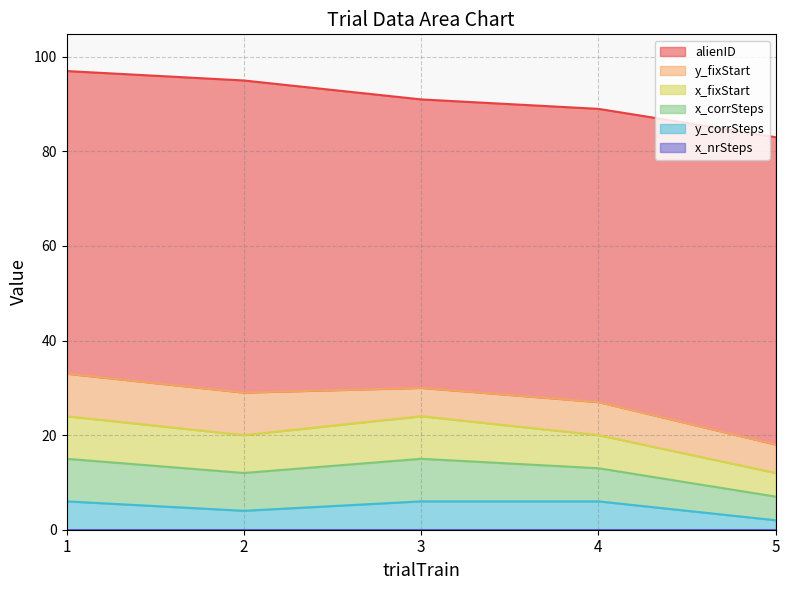

Rank the series at 1 from highest to lowest value.

alienID, x_fixStart, x_corrSteps, y_fixStart, y_corrSteps, x_nrSteps